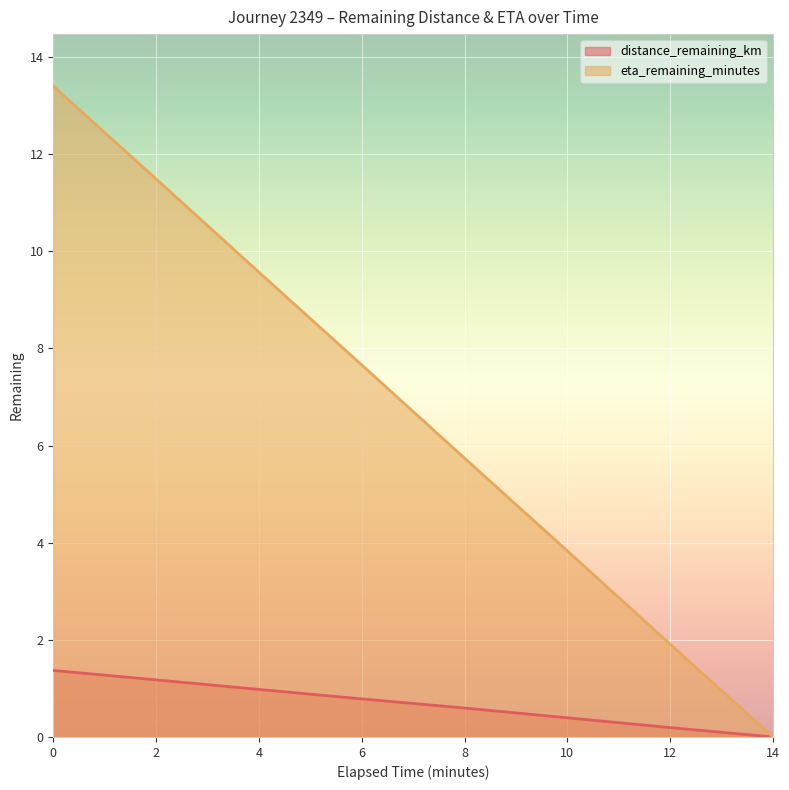

The value of distance_remaining_km at 10.0 is 0.1. True or false?

False